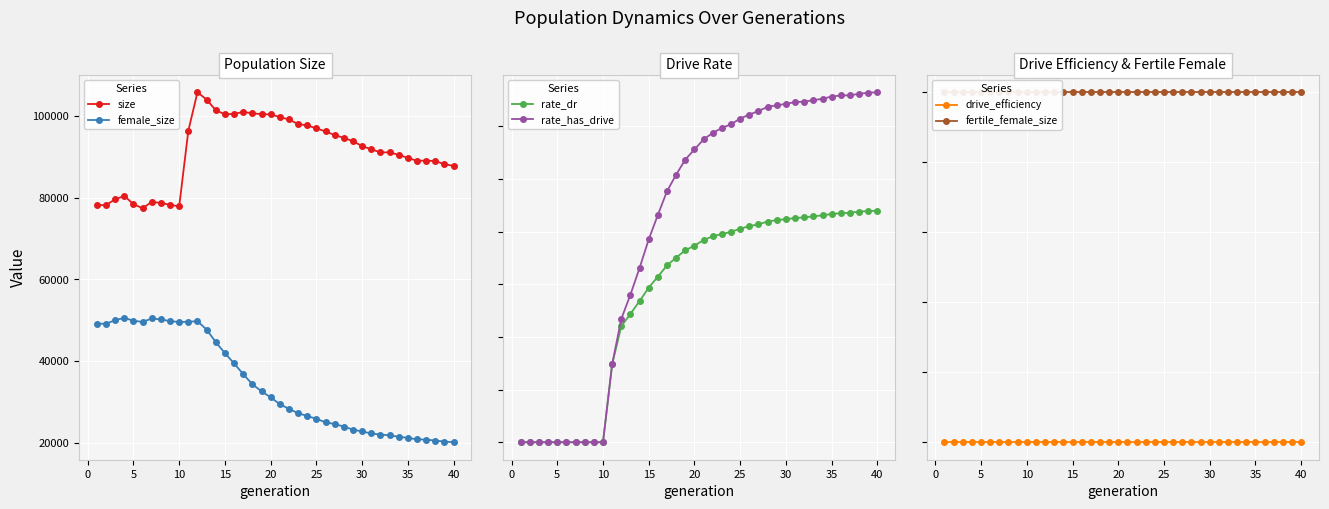

How many lines are shown in the chart?

6